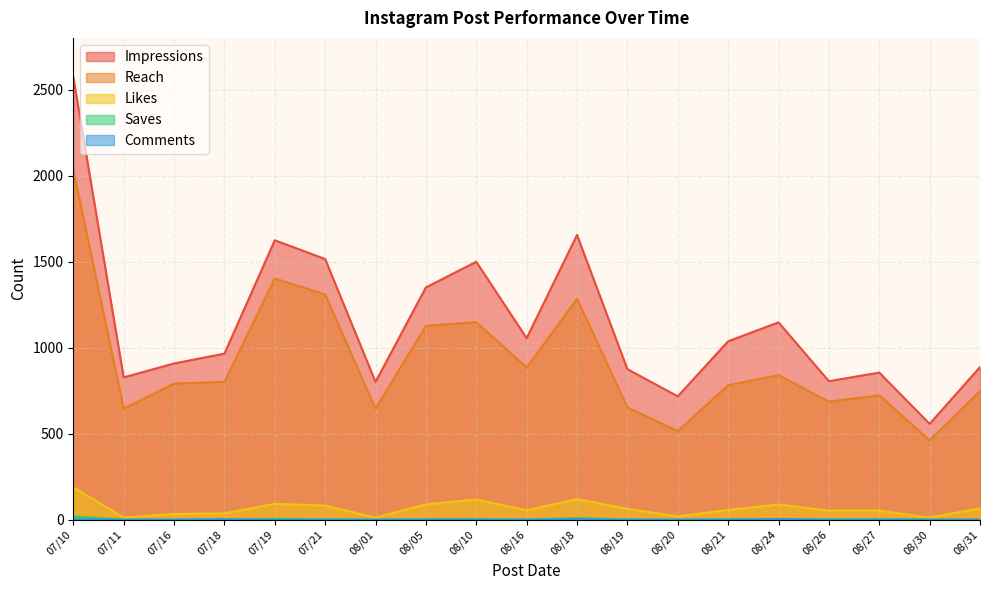

Which series changed the most between 08/19 and 08/05?

Impressions